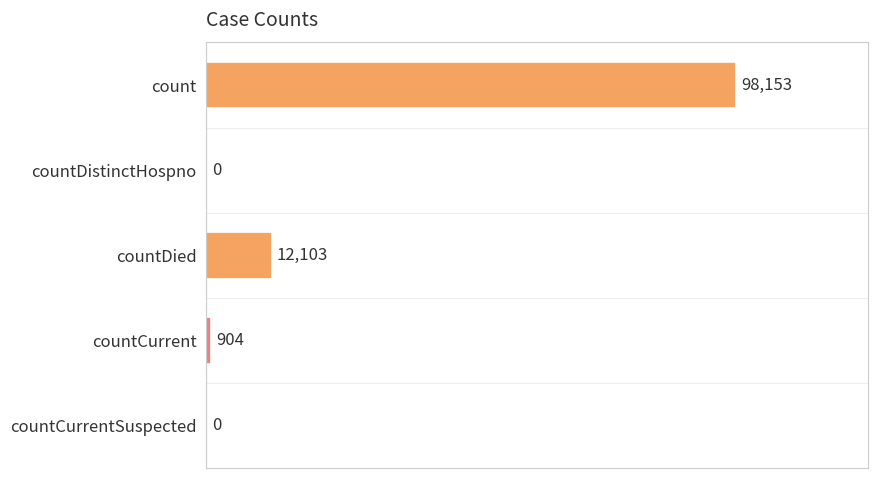

How many positive values are there?

3